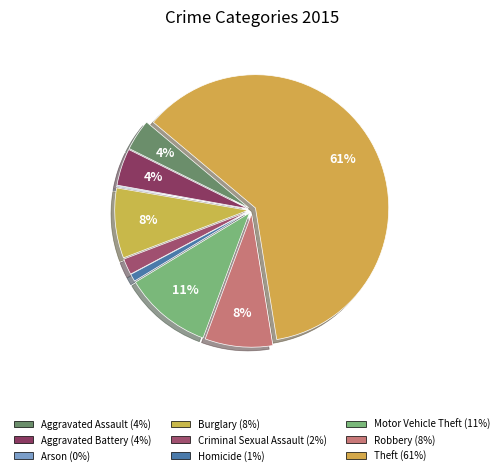

What is the total percentage of Aggravated Assault and Aggravated Battery?

8.3%